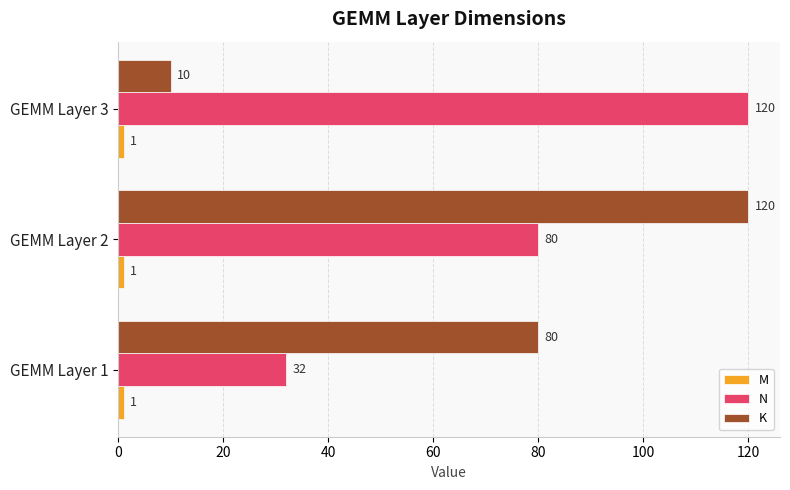

Count the N values in the range 32 to 120.

3